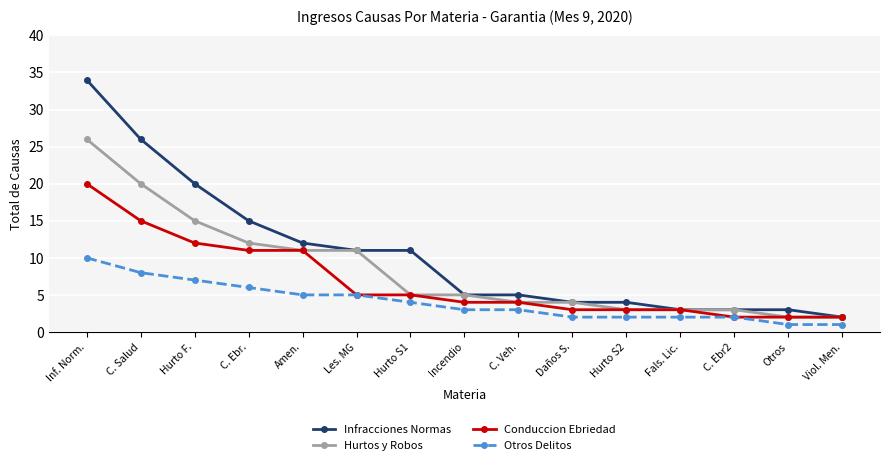

What are all the series names shown in the legend?

Infracciones Normas, Hurtos y Robos, Conduccion Ebriedad, Otros Delitos